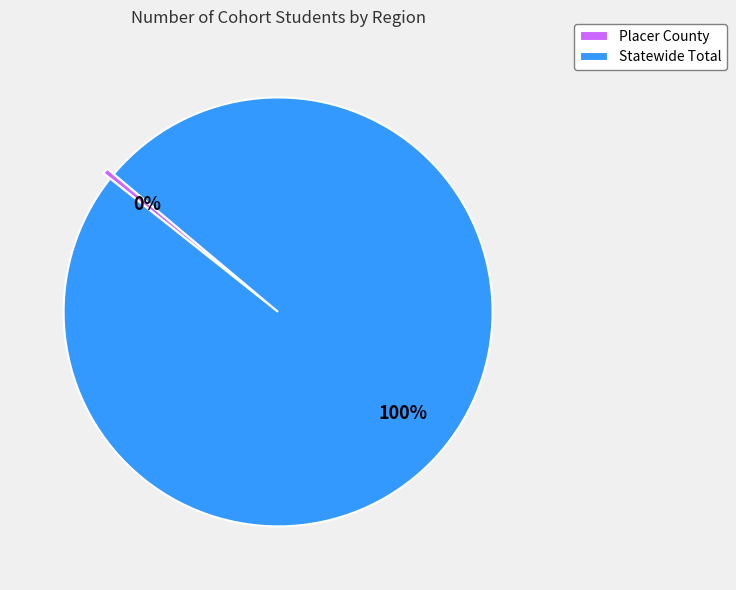

Combined, do Statewide Total and Placer County account for over 50%?

Yes